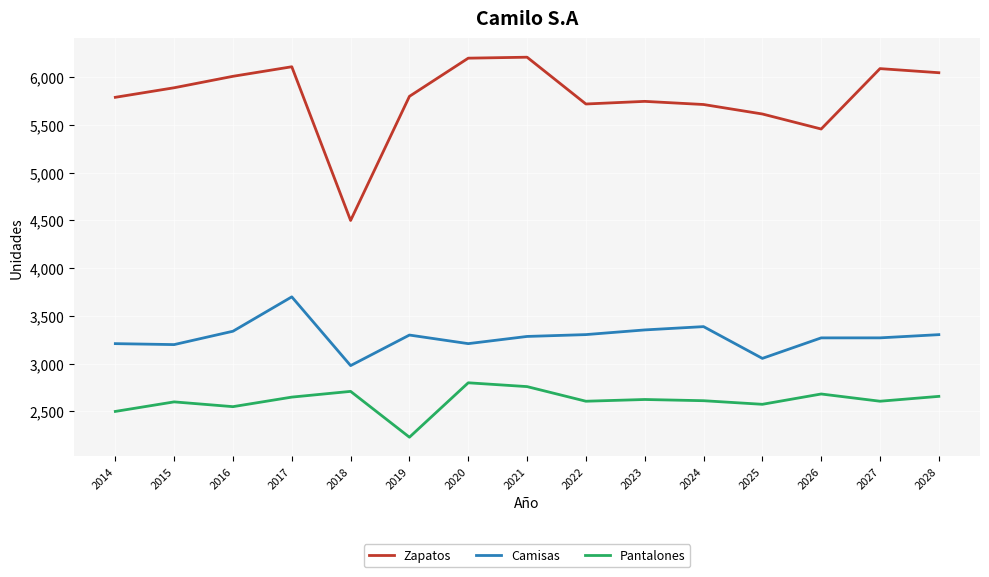

True or false: Pantalones and Camisas intersect in this chart.

False